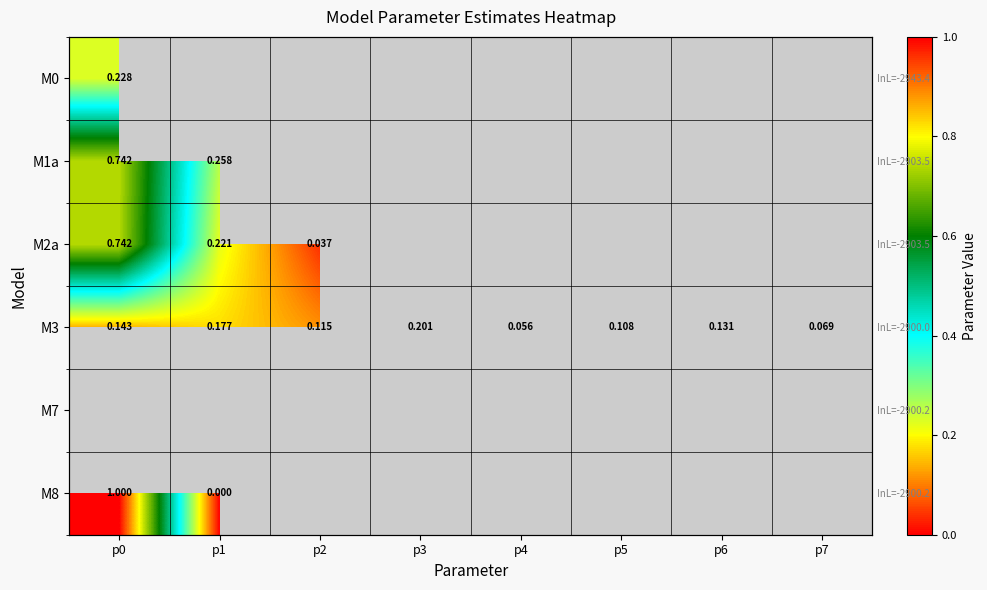

Between p4 and p6, which series saw the biggest shift?

M3